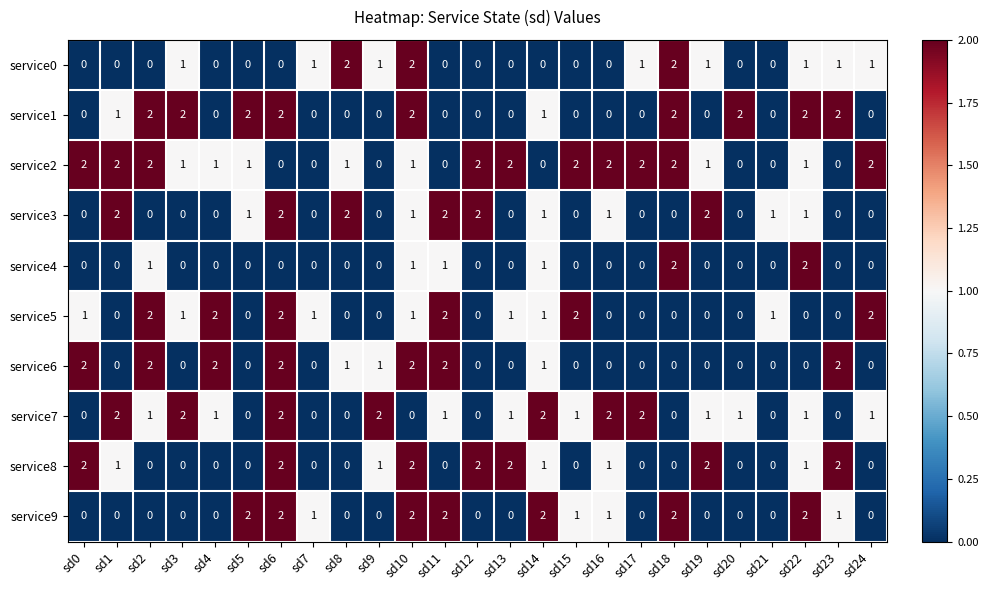

Which series has the largest total across all categories?

service2